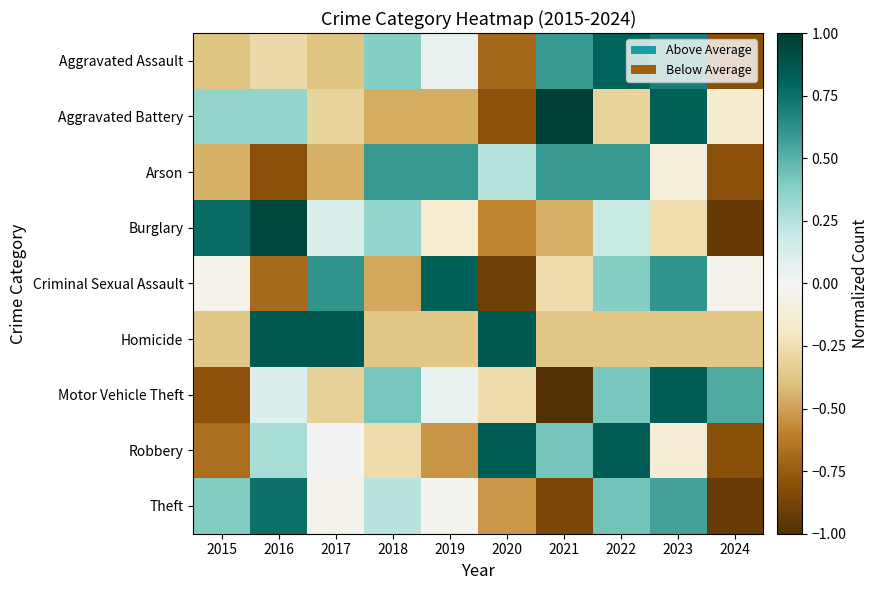

What is the total value across all series at 2022?

3.0